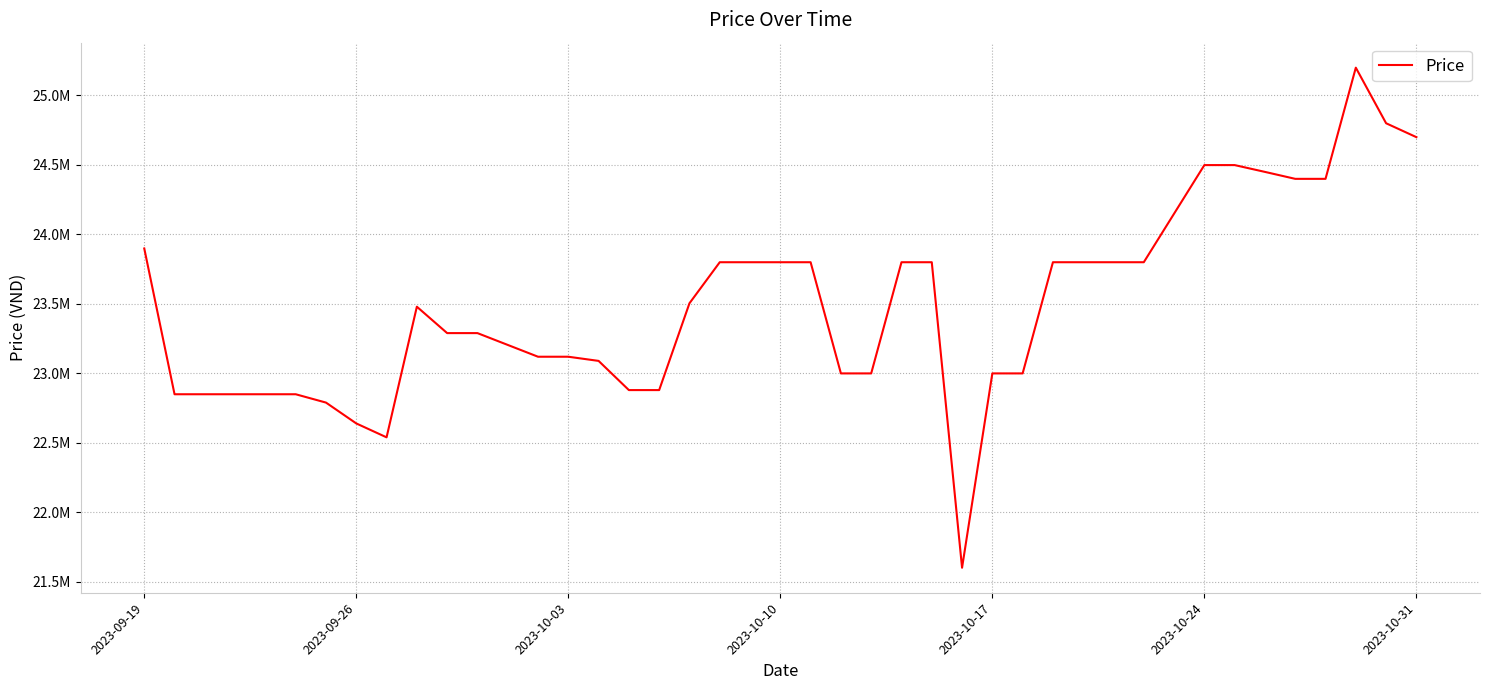

Reading right to left, what are all the values shown in this chart?

24700000	24800000	25200000	24400000	24400000	24450000	24499000	24499000	23800000	23800000	23800000	23800000	23000000	23000000	21601620	23800000	23800000	23000000	23000000	23800000	23800000	23800000	23504600	22880000	22880000	23090000	23120000	23120000	23290000	23290000	23480000	22540000	22640000	22790000	22850000	22850000	22850000	22850000	22850000	23899000